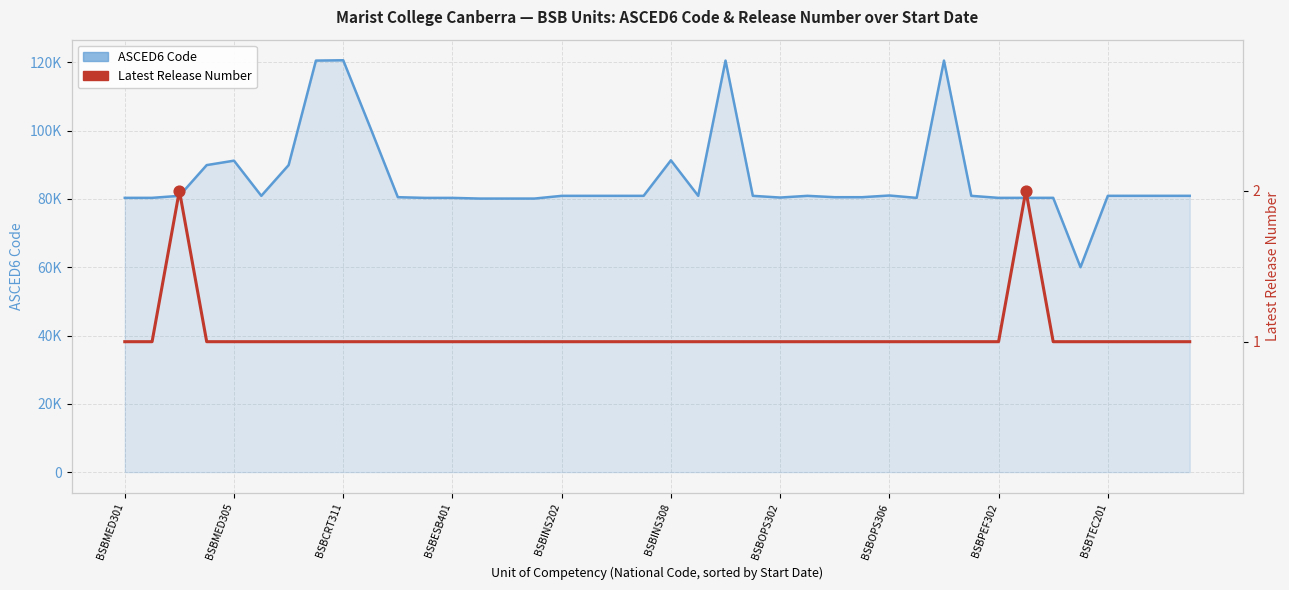

Which series contains the highest Y value?

ASCED6 Code